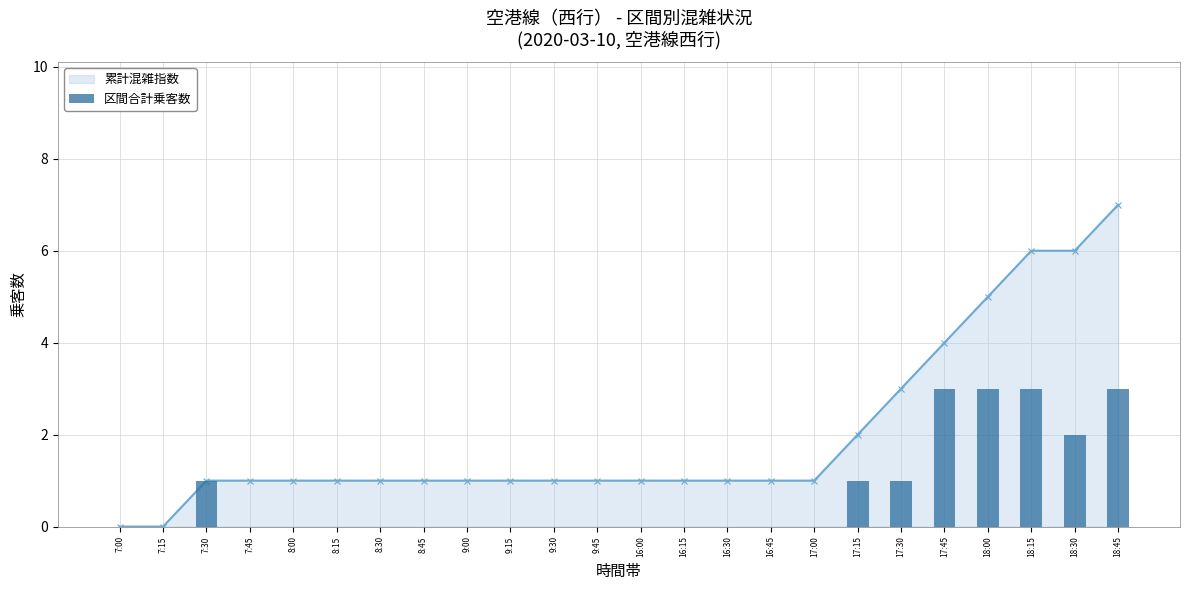

How many positive values are there?

8